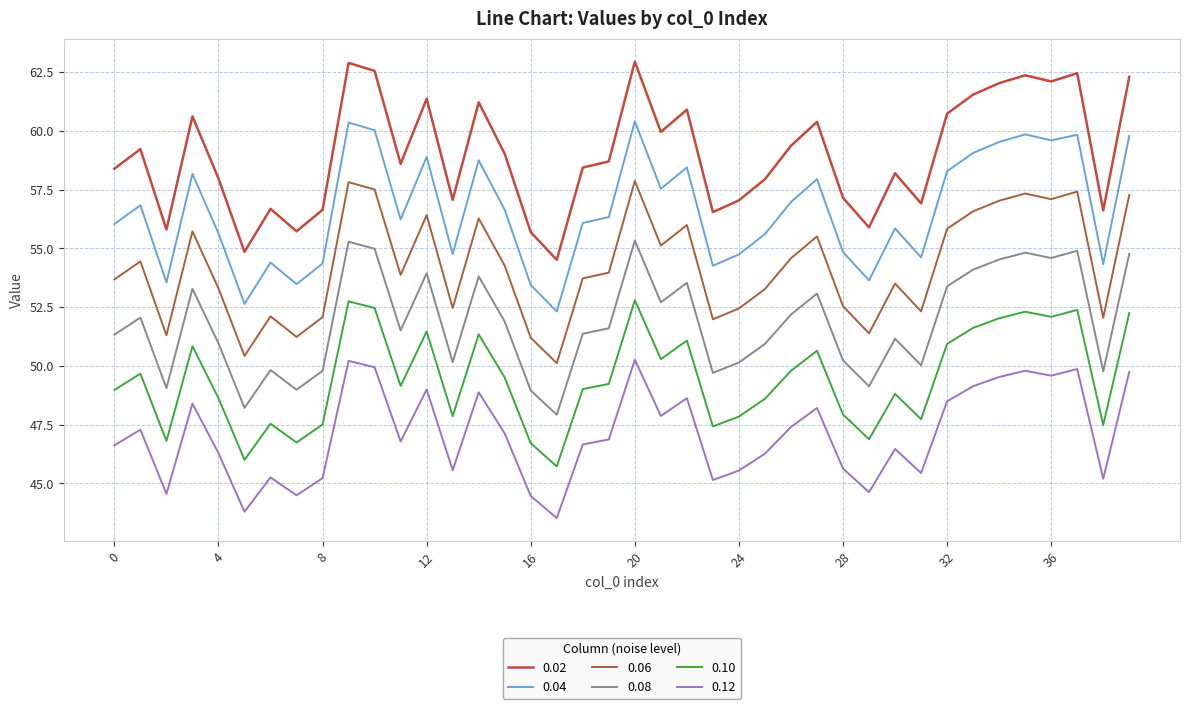

True or false: 0.12 and 0.04 cross at least once.

False